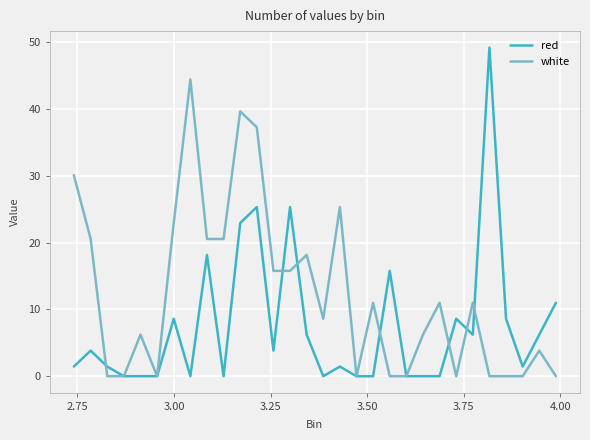

Which series has the largest range (max minus min)?

red